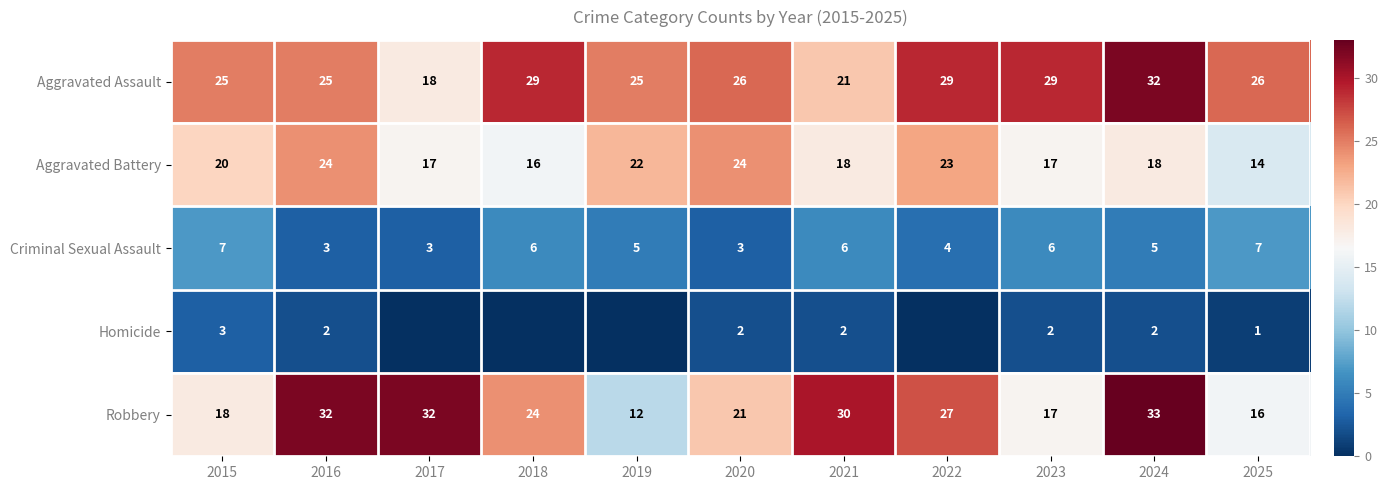

What is the spread (max minus min) of values at 2021?

28